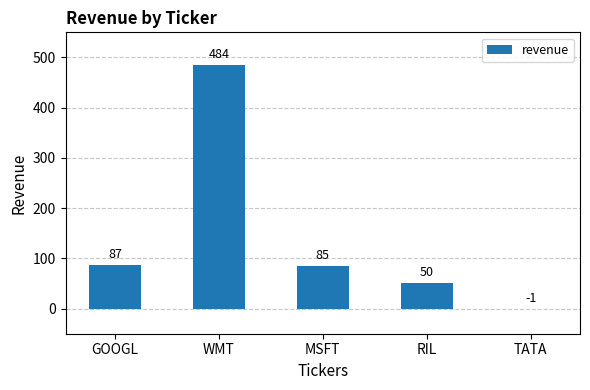

What is the sum of the values at GOOGL and MSFT?

172